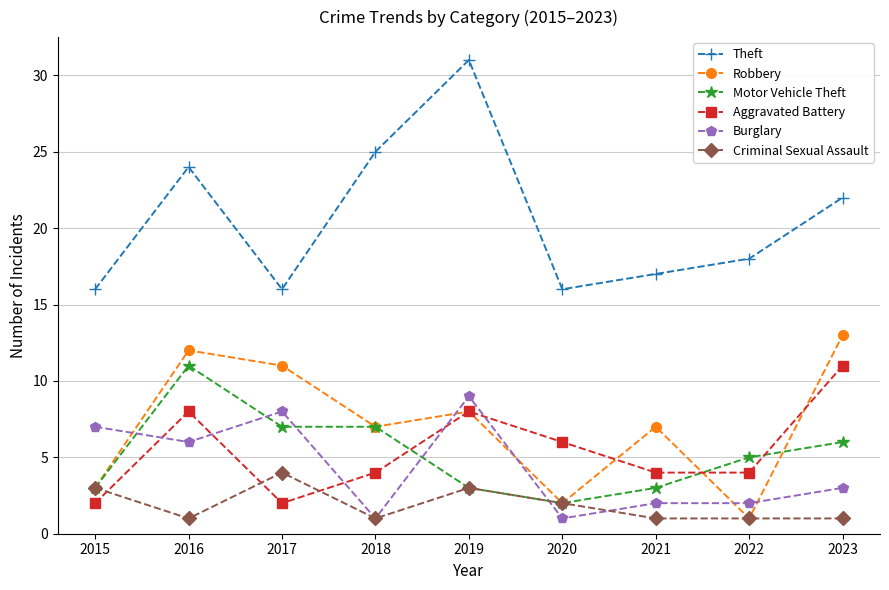

What is the greatest value displayed?

31